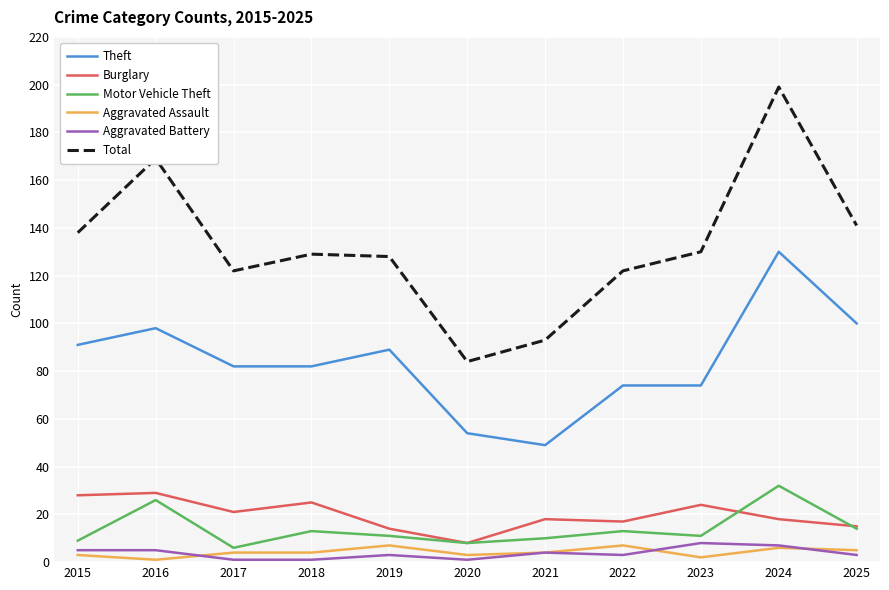

What is the sum of the Burglary values at 2021 and 2016?

47